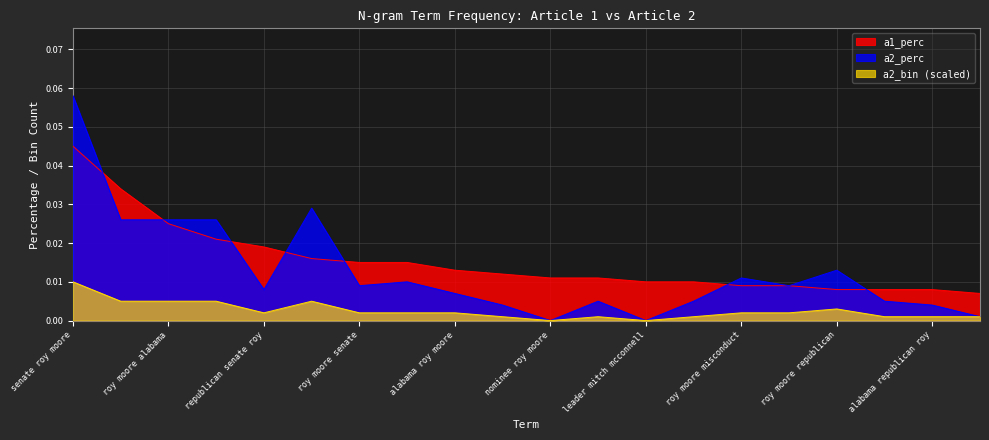

Reading right to left, extract all data points from this chart.

a1_perc: senate leader mitch=0.0	alabama republican roy=0.0	alabama senate election=0.0	roy moore republican=0.0	roy moore allegations=0.0	roy moore misconduct=0.0	allegations roy moore=0.0	leader mitch mcconnell=0.0	alabama republican senate=0.0	nominee roy moore=0.0	moore alabama senate=0.0	alabama roy moore=0.0	judge roy moore=0.0	roy moore senate=0.0	alabama senate roy=0.0	republican senate roy=0.0	democrat doug jones=0.0	roy moore alabama=0.0	republican roy moore=0.0	senate roy moore=0.0
a2_perc: senate leader mitch=0.0	alabama republican roy=0.0	alabama senate election=0.0	roy moore republican=0.0	roy moore allegations=0.0	roy moore misconduct=0.0	allegations roy moore=0.0	leader mitch mcconnell=0.0	alabama republican senate=0.0	nominee roy moore=0.0	moore alabama senate=0.0	alabama roy moore=0.0	judge roy moore=0.0	roy moore senate=0.0	alabama senate roy=0.0	republican senate roy=0.0	democrat doug jones=0.0	roy moore alabama=0.0	republican roy moore=0.0	senate roy moore=0.1
a2_bin: senate leader mitch=0.0	alabama republican roy=0.0	alabama senate election=0.0	roy moore republican=0.0	roy moore allegations=0.0	roy moore misconduct=0.0	allegations roy moore=0.0	leader mitch mcconnell=0.0	alabama republican senate=0.0	nominee roy moore=0.0	moore alabama senate=0.0	alabama roy moore=0.0	judge roy moore=0.0	roy moore senate=0.0	alabama senate roy=0.0	republican senate roy=0.0	democrat doug jones=0.0	roy moore alabama=0.0	republican roy moore=0.0	senate roy moore=0.0